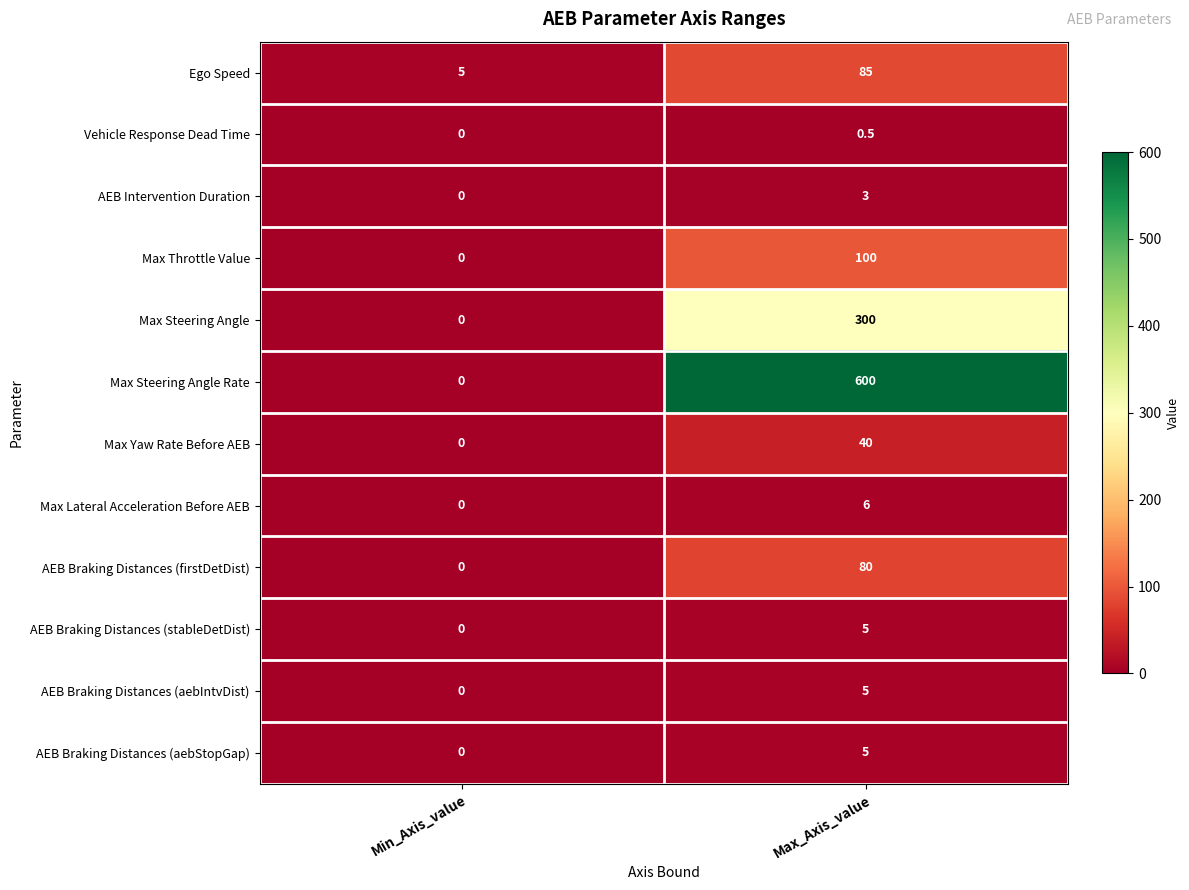

Read the AEB Braking Distances (aebStopGap) value at Max_Axis_value.

5.0